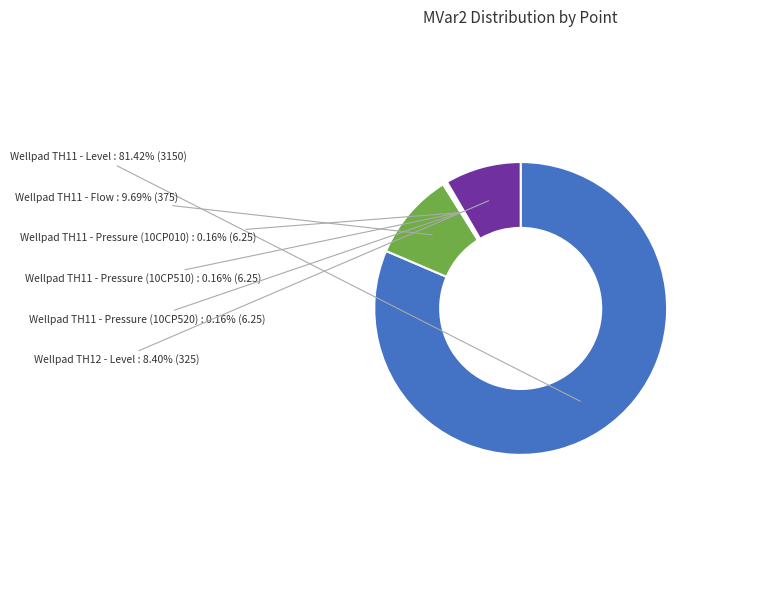

True or false: Wellpad TH12 - Level accounts for 8% of the total.

True